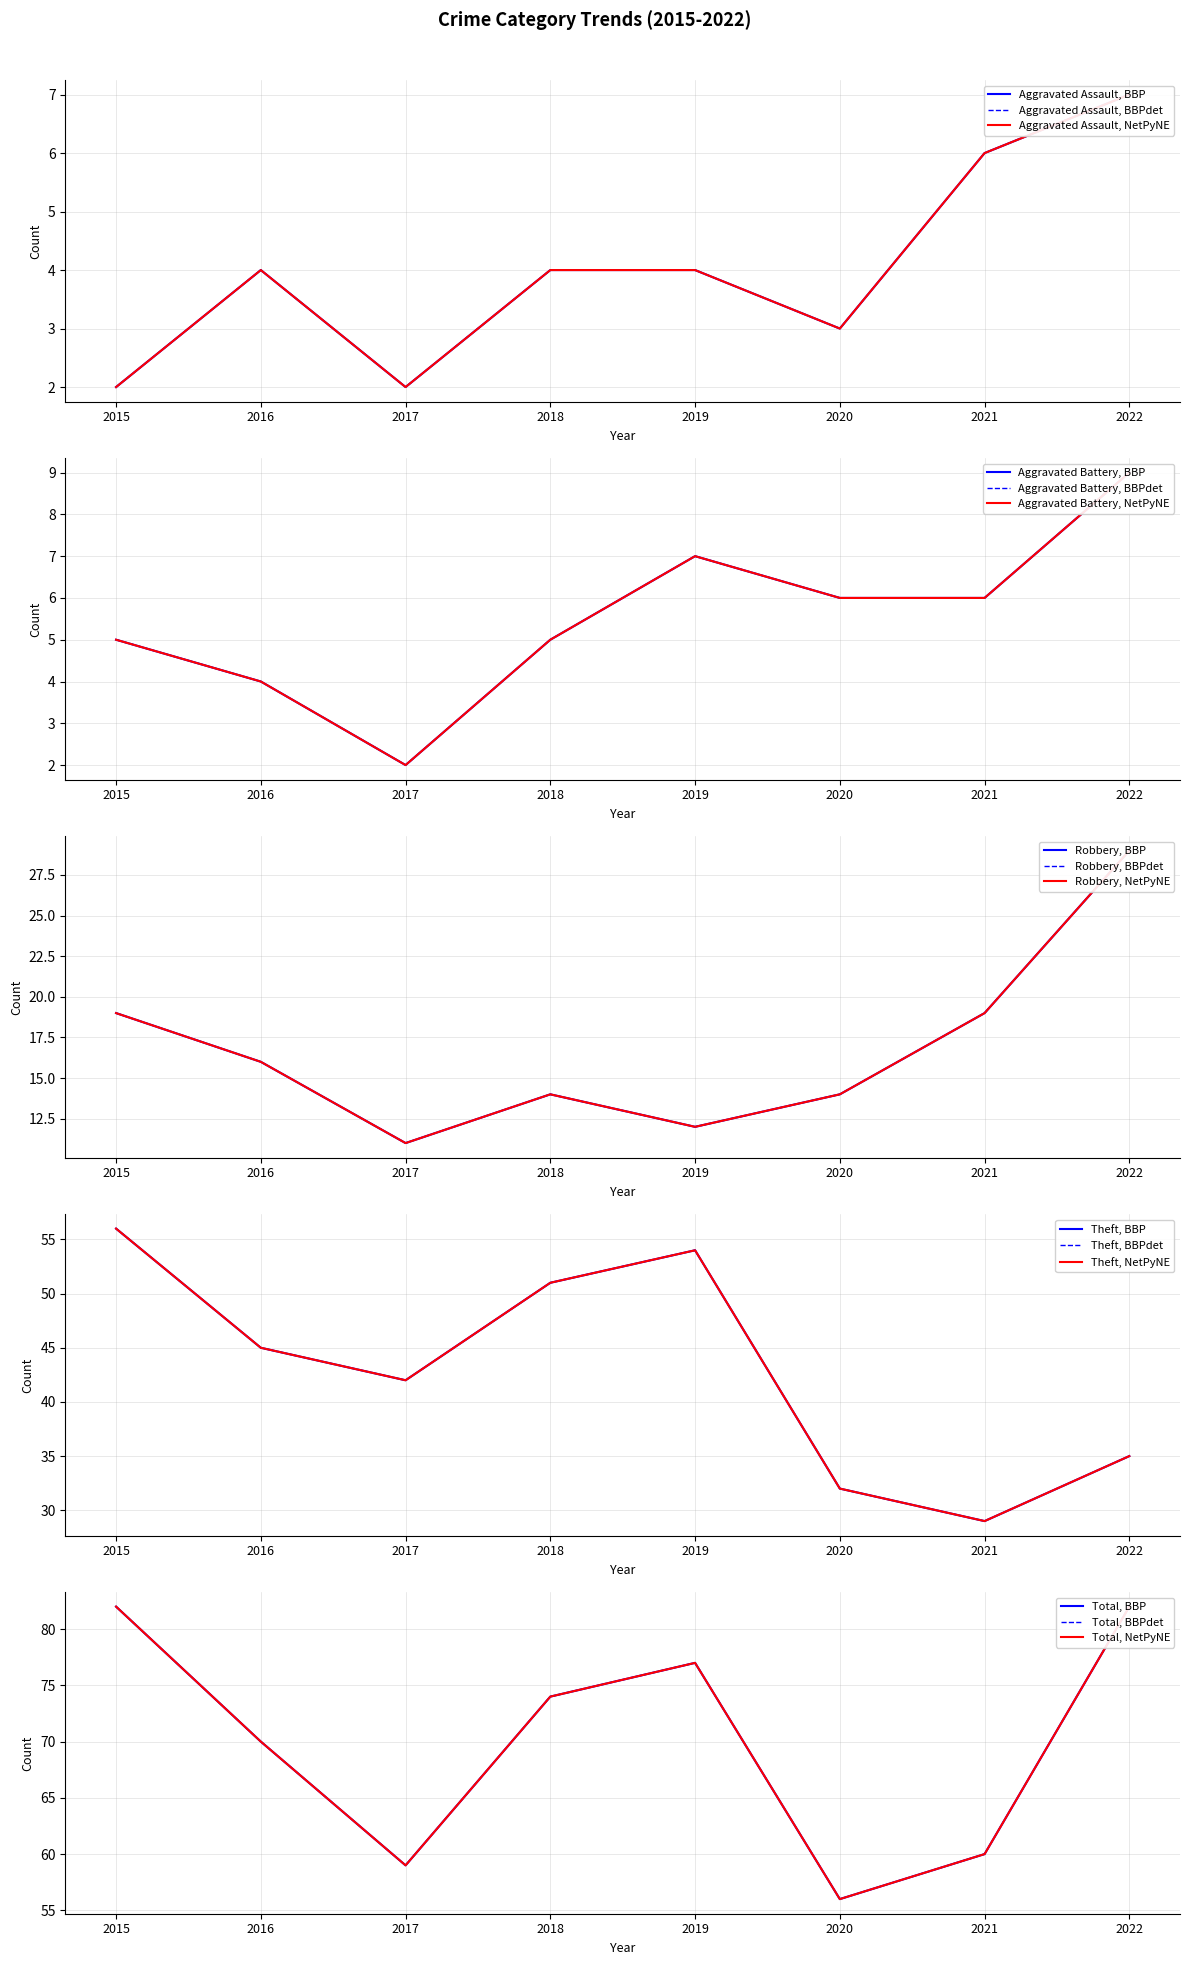

True or false: Theft and Aggravated Battery cross at least once.

False